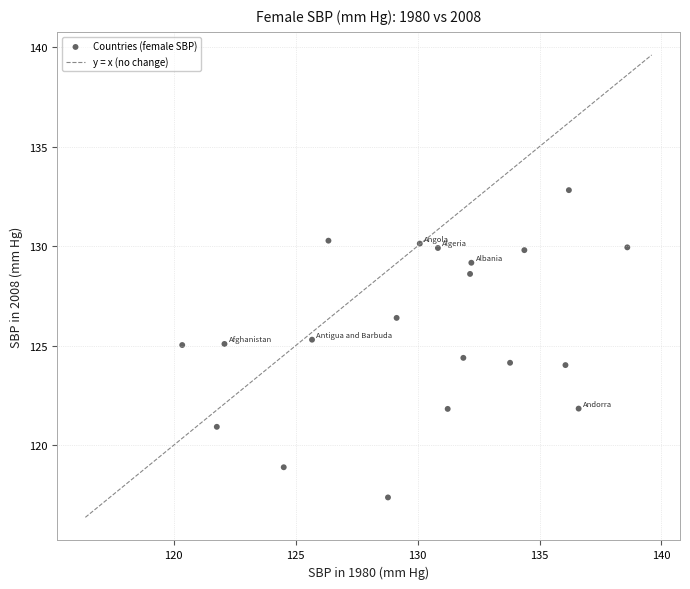

What is the range of X values (max minus min)?

18.3